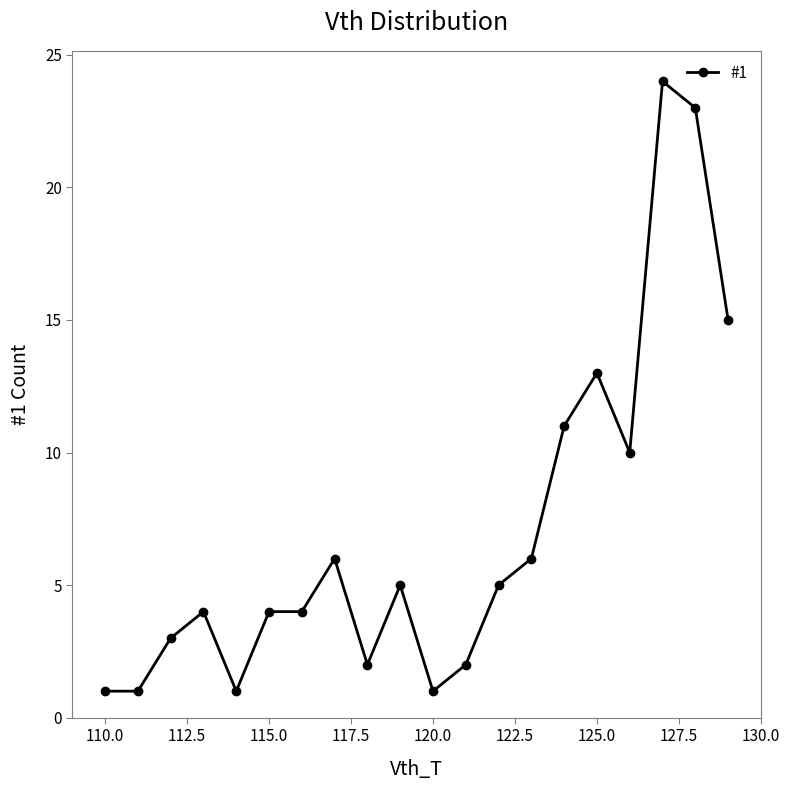

What is the value of the 8th point from the left?

6